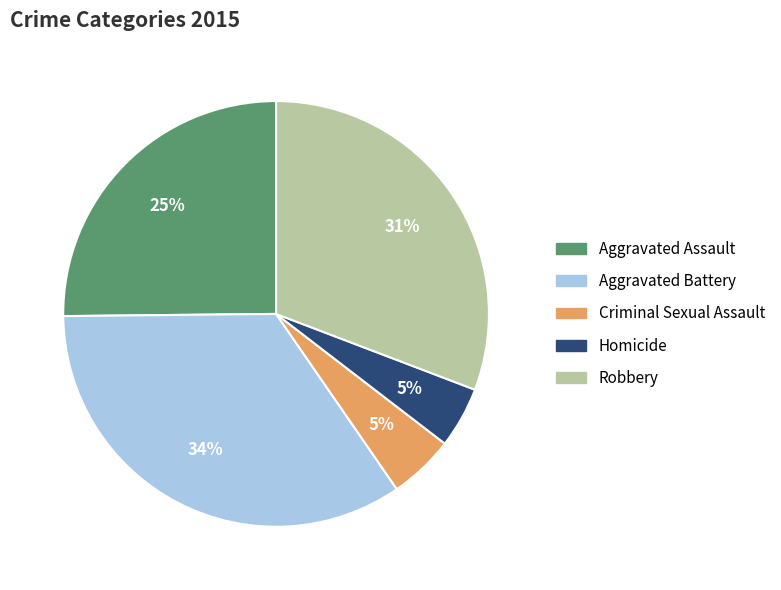

Is Aggravated Assault the majority of the pie?

No